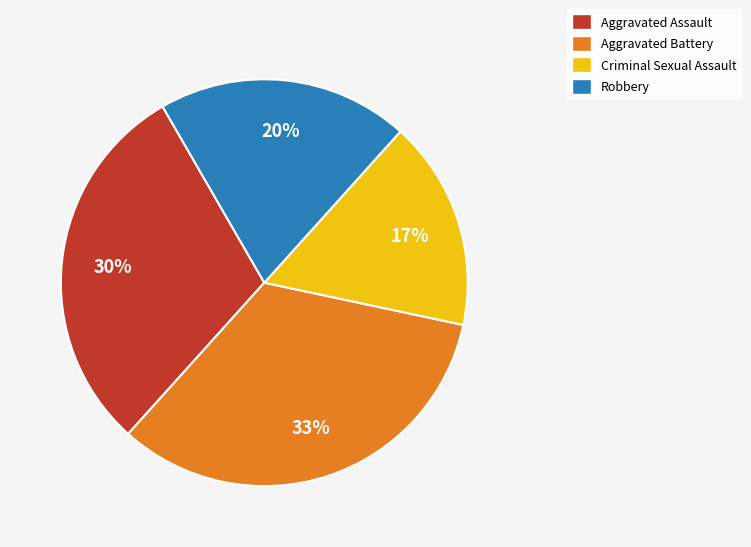

Count the number of slices in the pie.

4